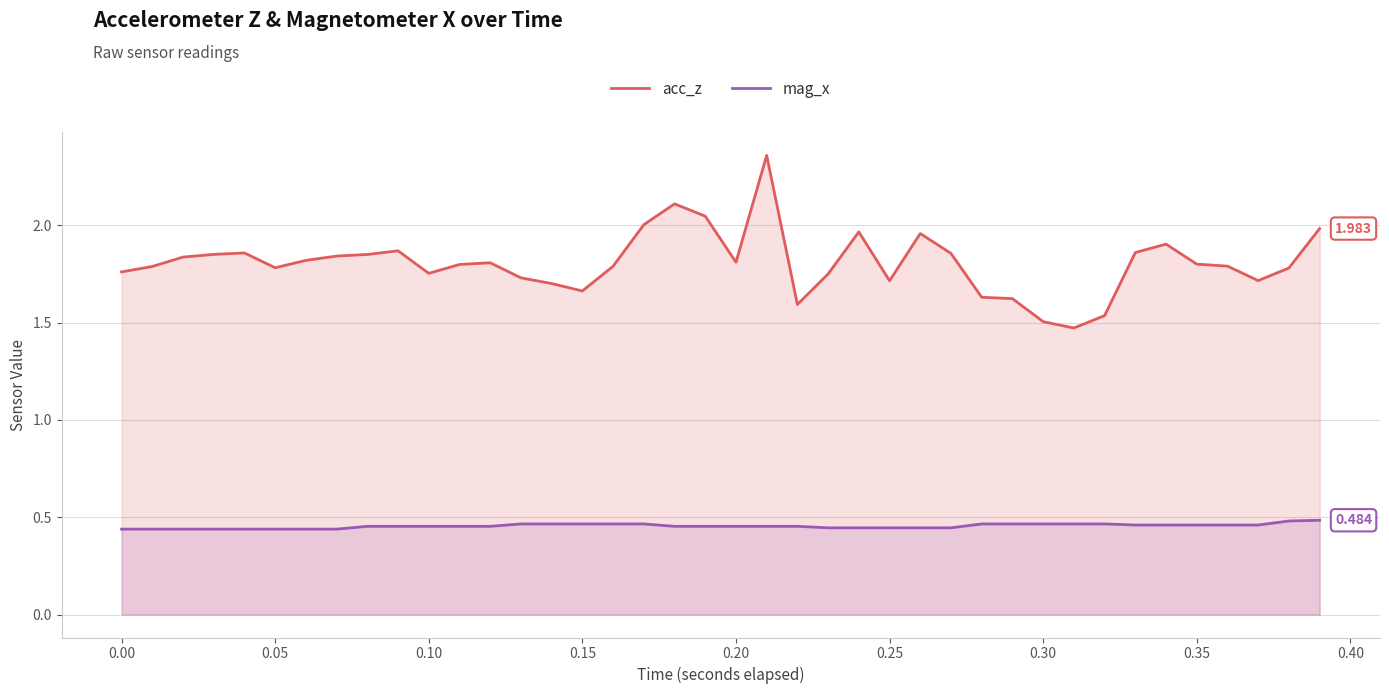

List the series in order of their overall mean, lowest first.

mag_x, acc_z